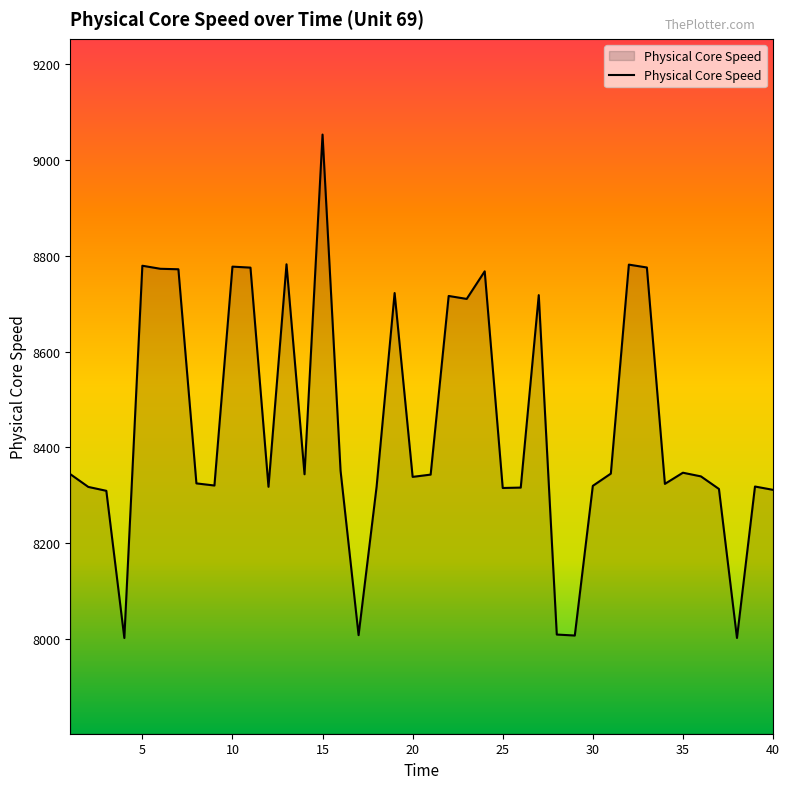

What is the greatest value displayed?

9053.4